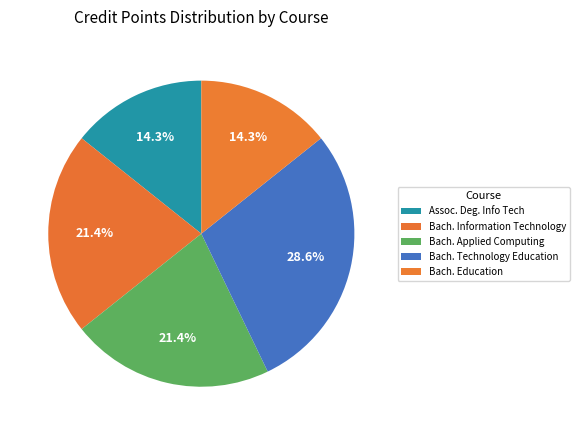

Count the number of slices in the pie.

5